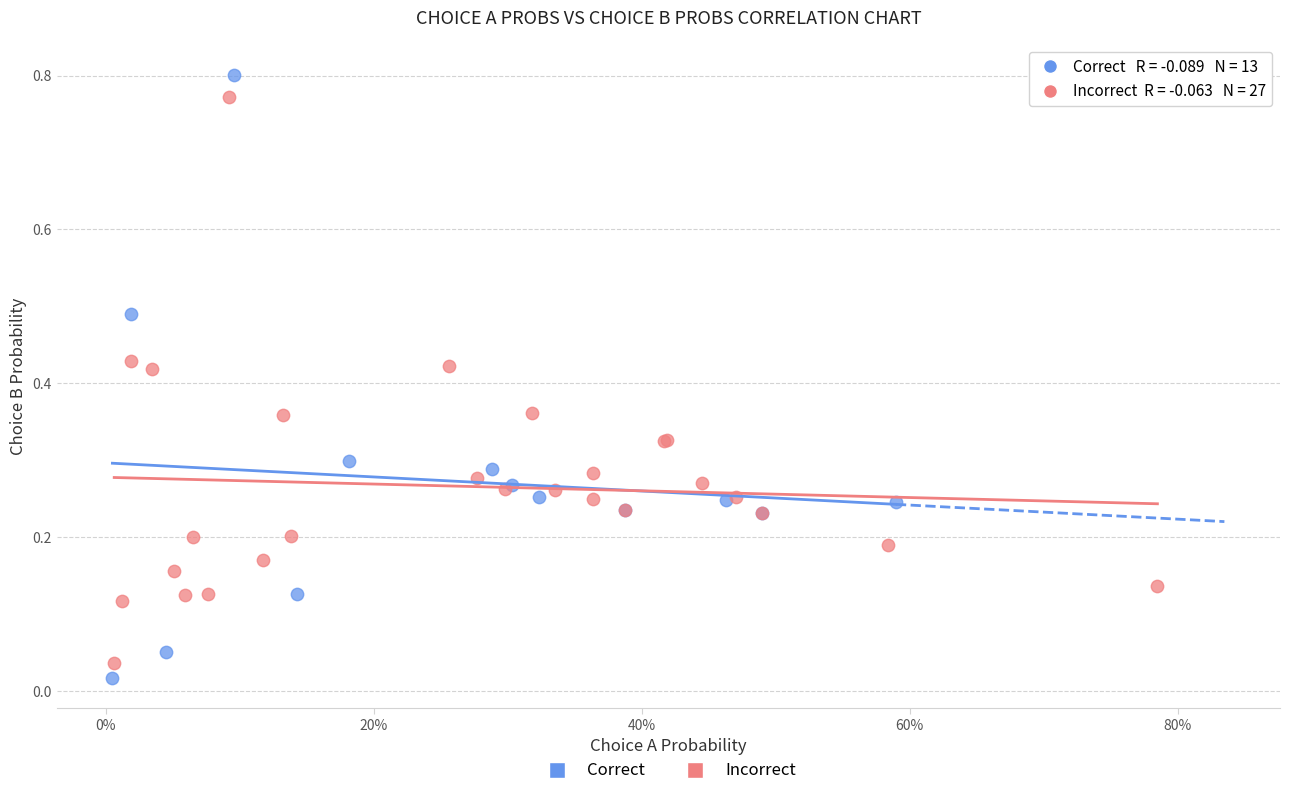

Which series reaches the maximum Y coordinate?

Correct